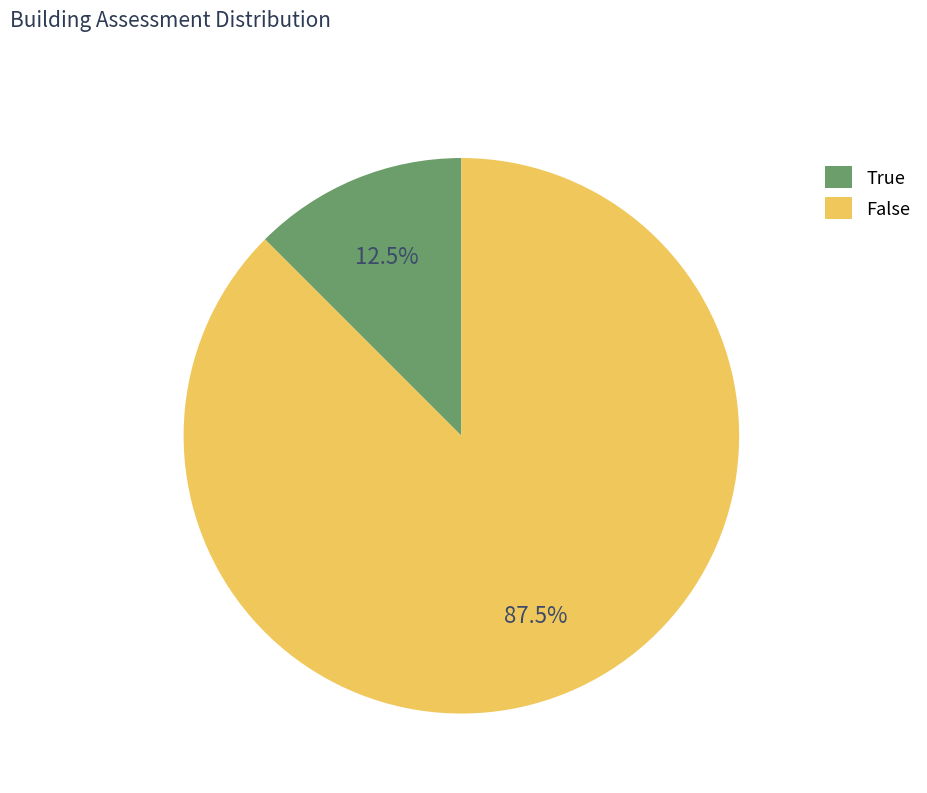

Is there a majority slice in this chart?

Yes